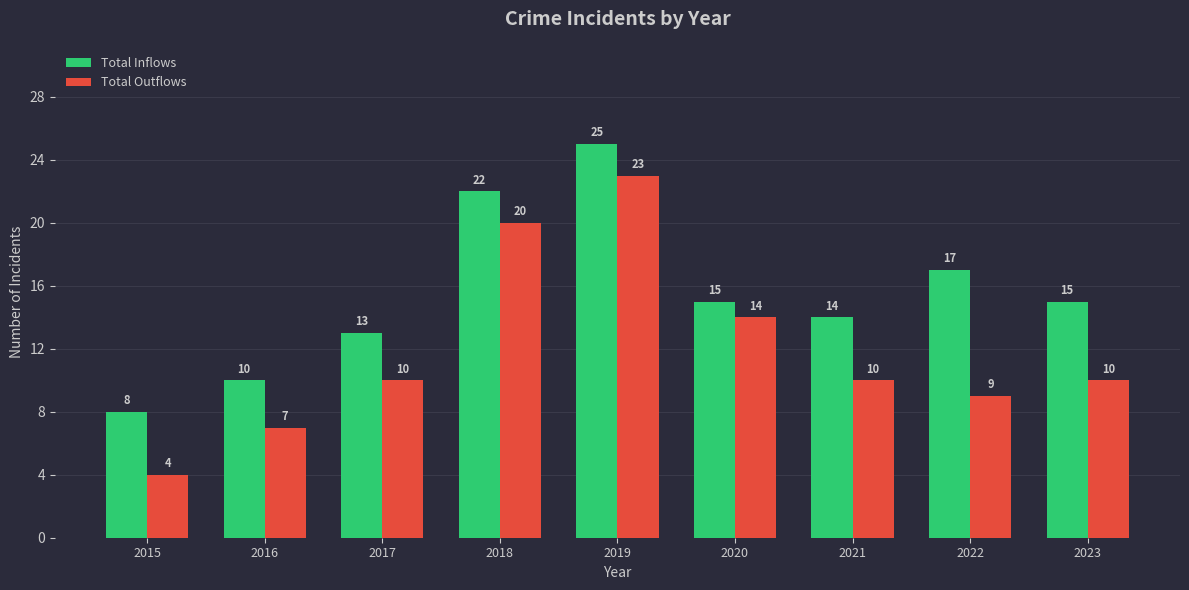

Between 2015 and 2016, which series saw the biggest shift?

Total Outflows